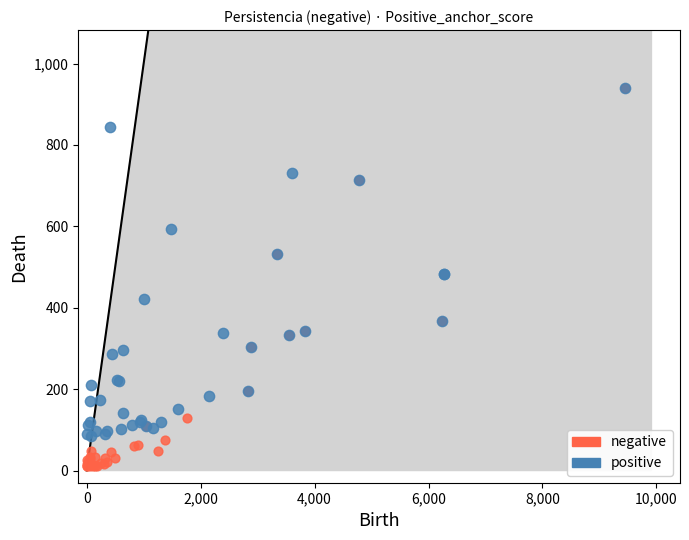

What are all the series names shown in the legend?

negative, positive